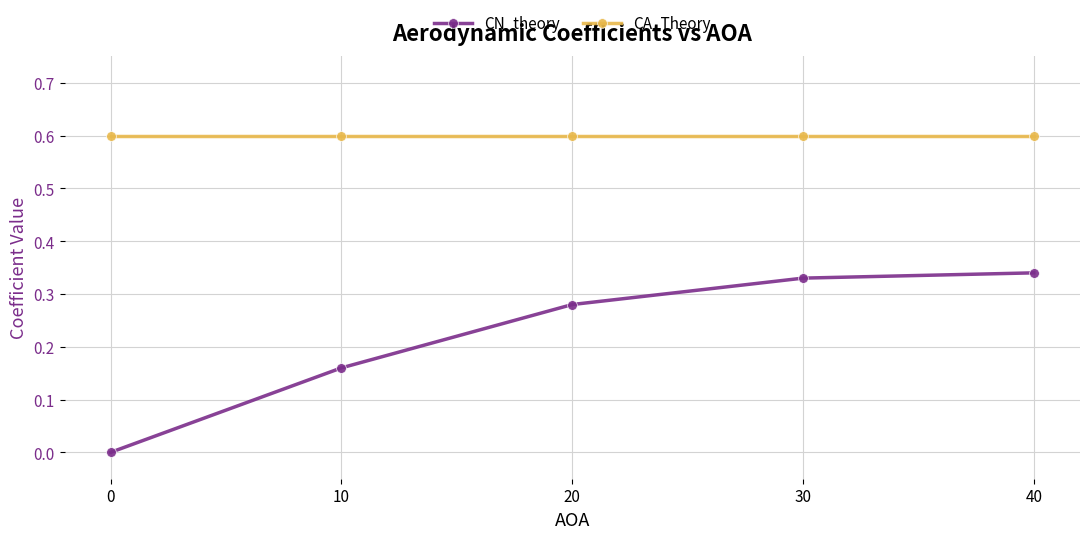

What is the lowest value of the CA_Theory series?

0.6